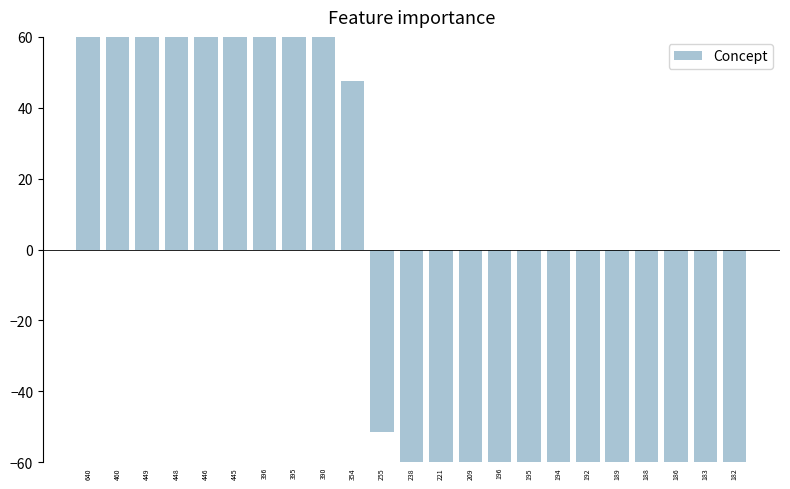

How many bars are there in total?

23